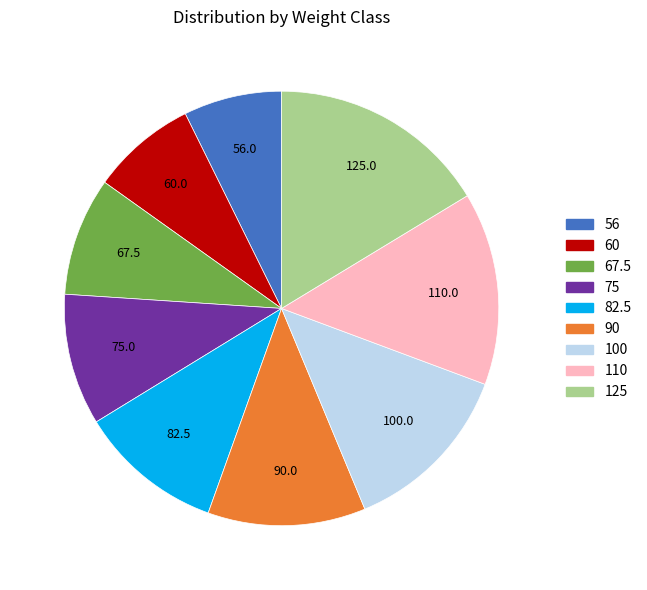

Does 82.5 account for over 50% of the chart?

No